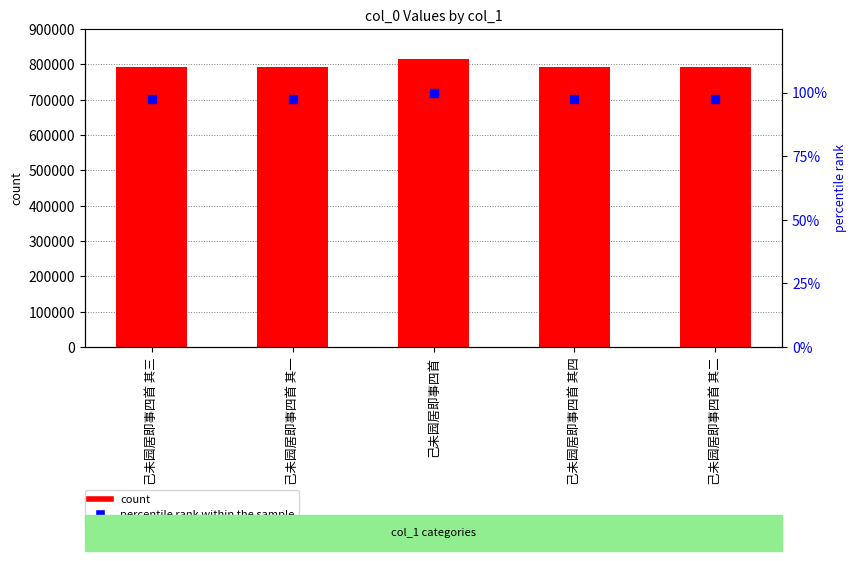

Which series reaches the minimum Y coordinate?

percentile rank within the sample